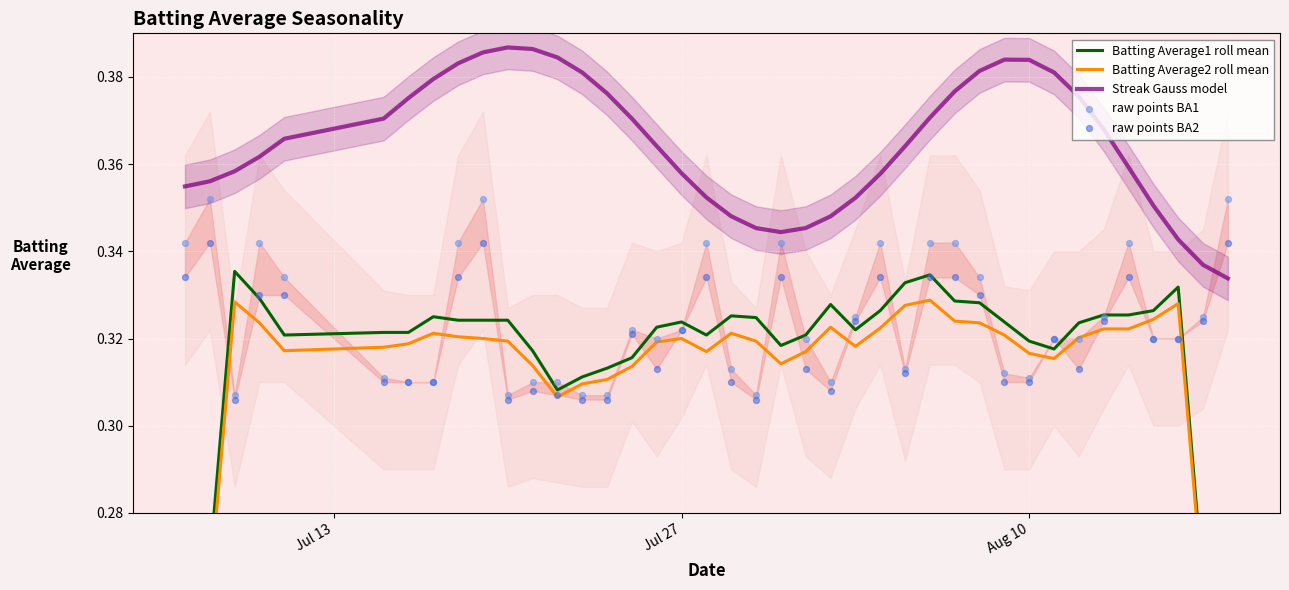

Is it true that Streak Gauss model equals 0.6 at Aug 10?

False